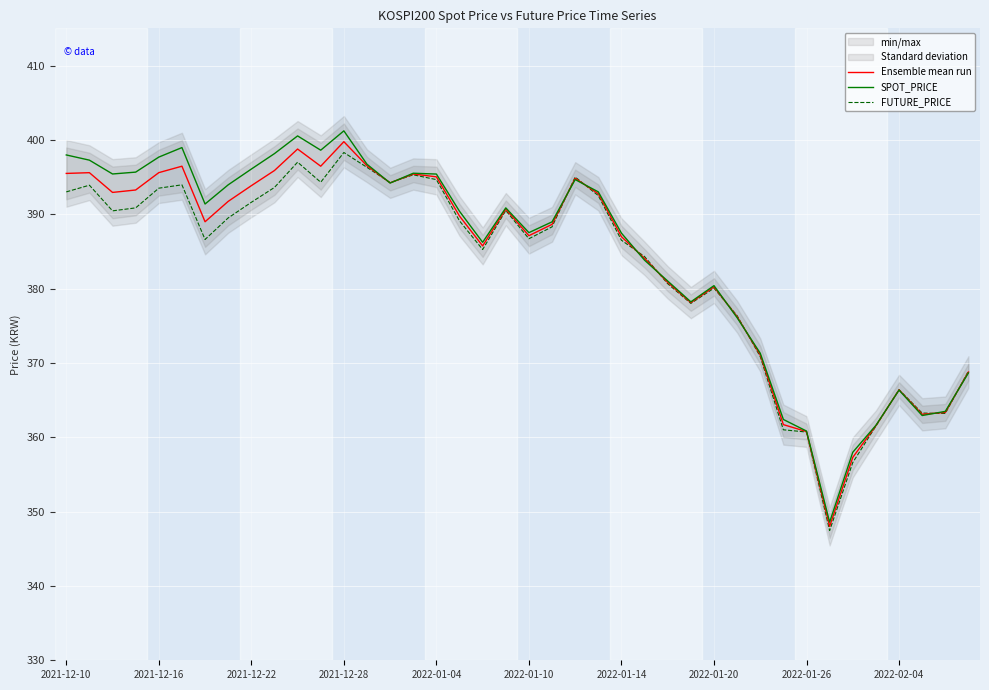

Is it true that SPOT_PRICE equals 383.8 at 25?

True